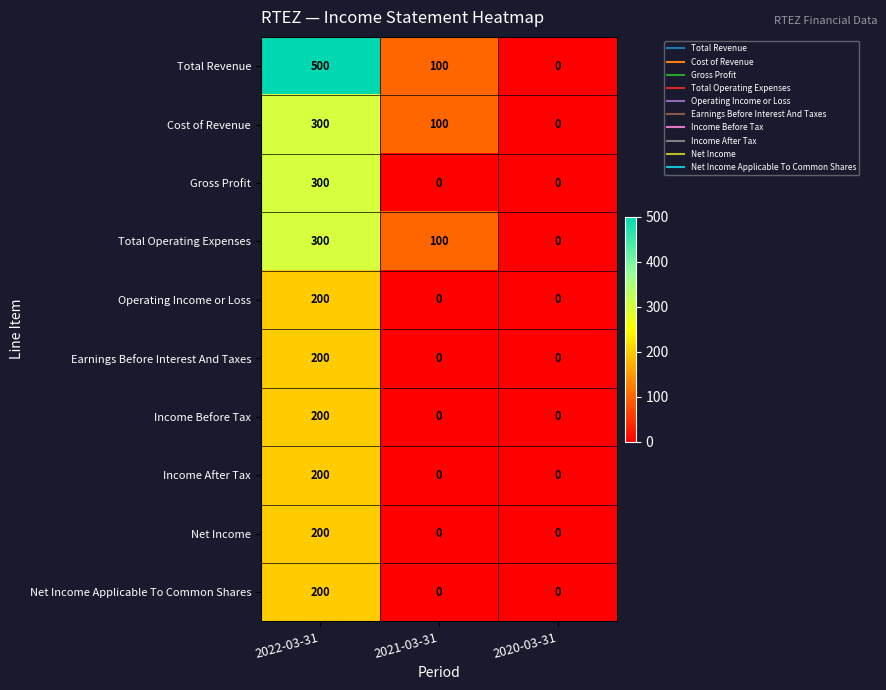

How many distinct data groups are displayed?

10